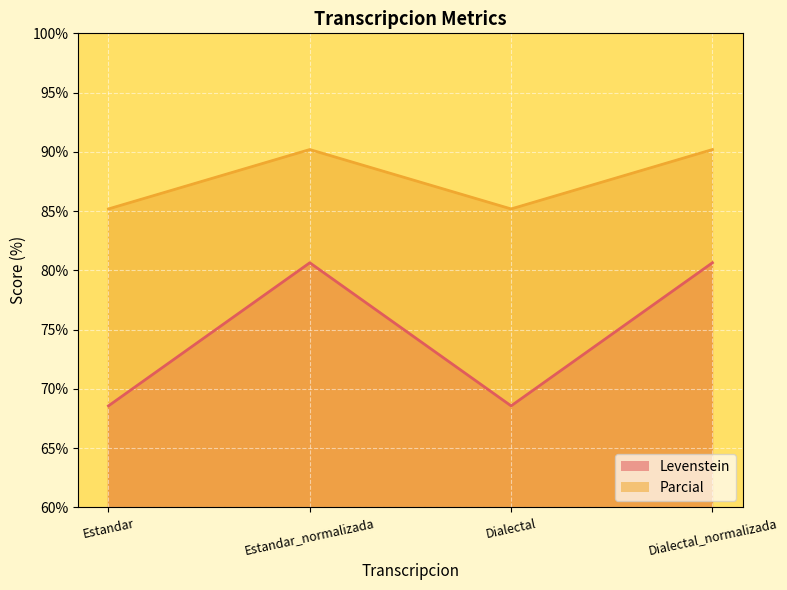

What is the label of the 1st point from the right?

Dialectal_normalizada